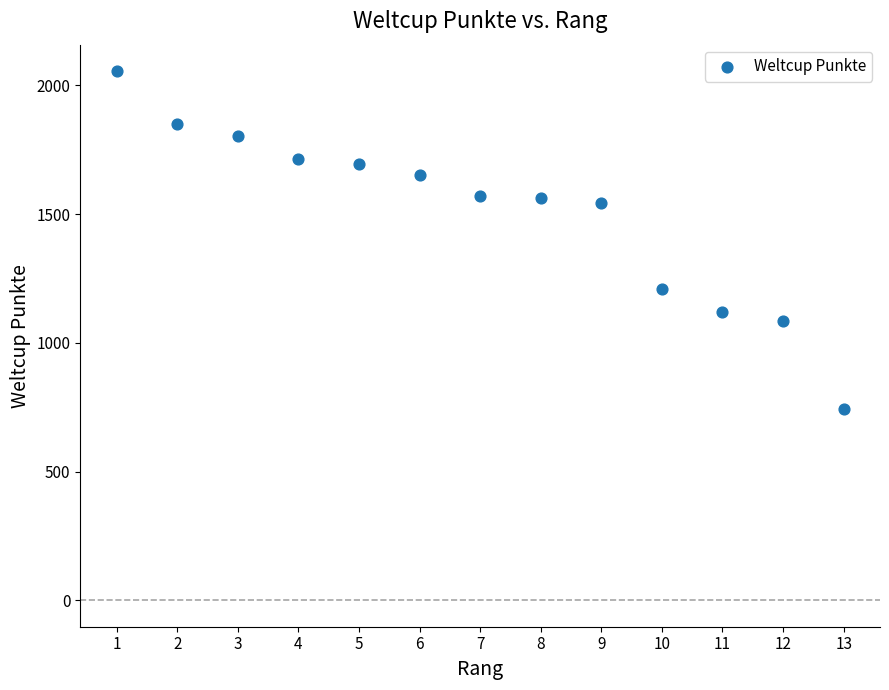

What is the range of X values (max minus min)?

12